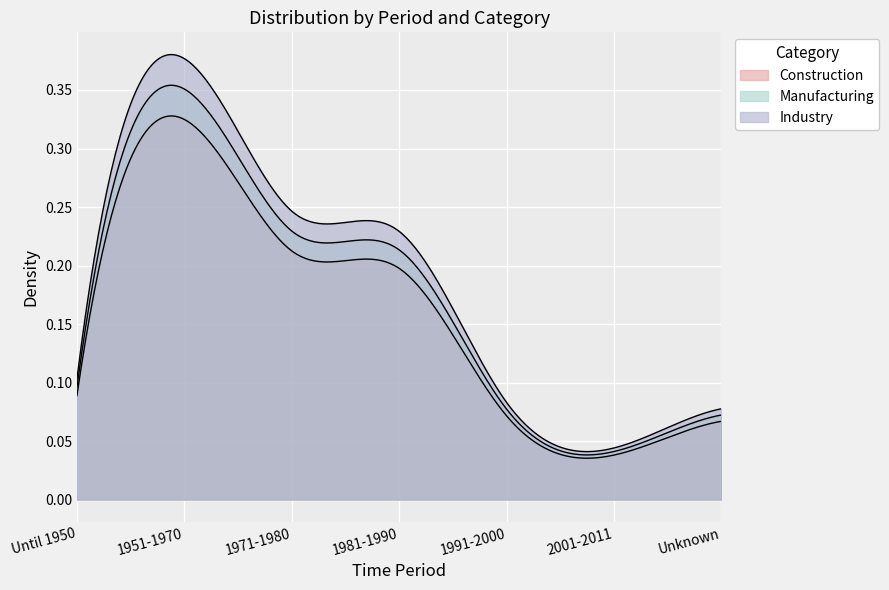

Rank the series by their maximum value, from lowest to highest.

Construction, Manufacturing, Industry